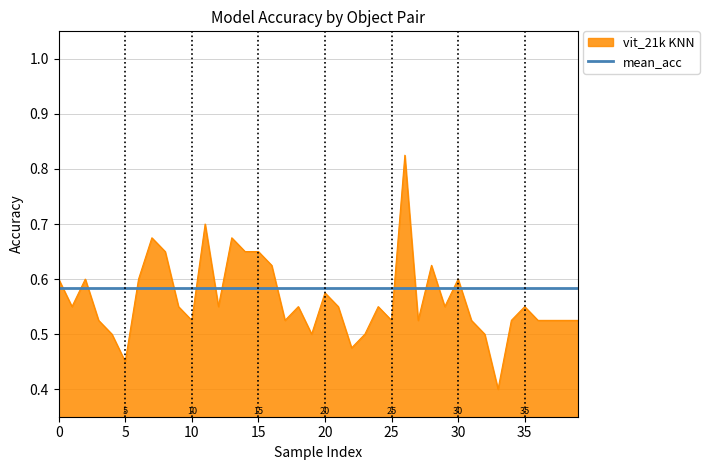

True or false: vit_21k KNN and mean_acc cross at least once.

True